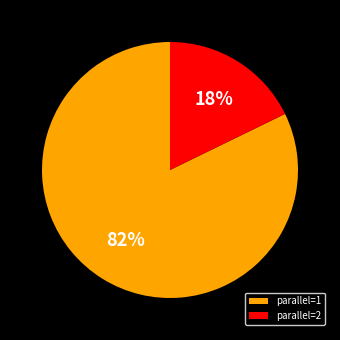

Count the number of slices in the pie.

2